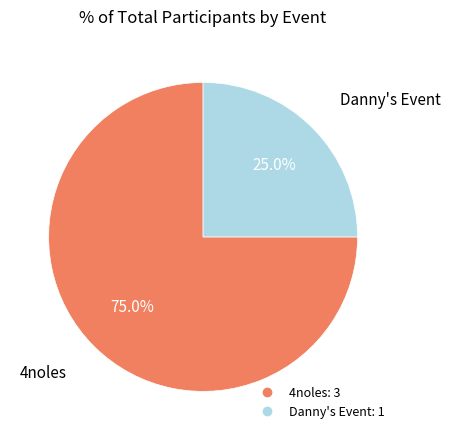

Is there any slice that represents more than half of the pie?

Yes